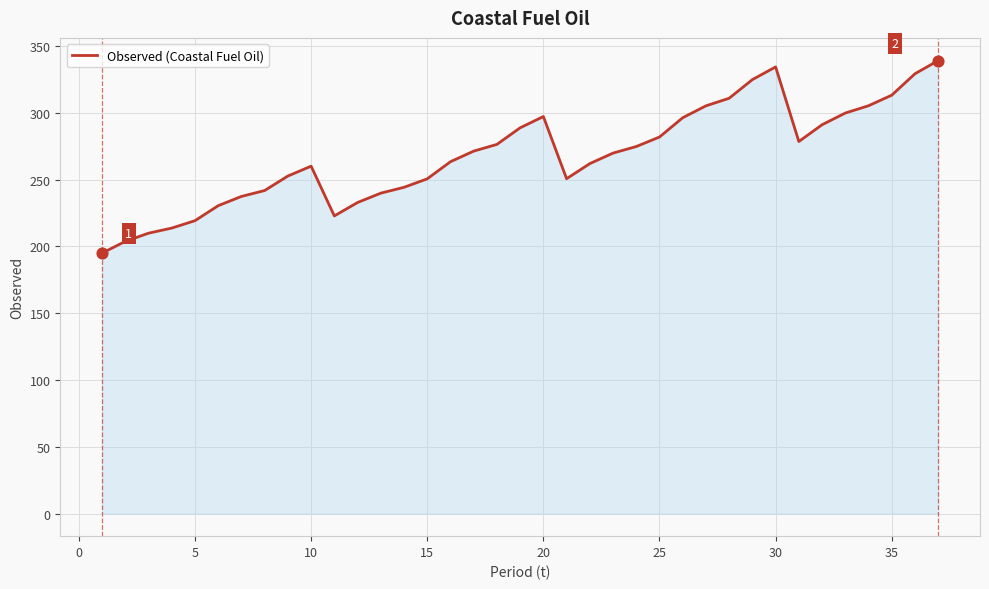

What is the smallest value displayed?

194.9